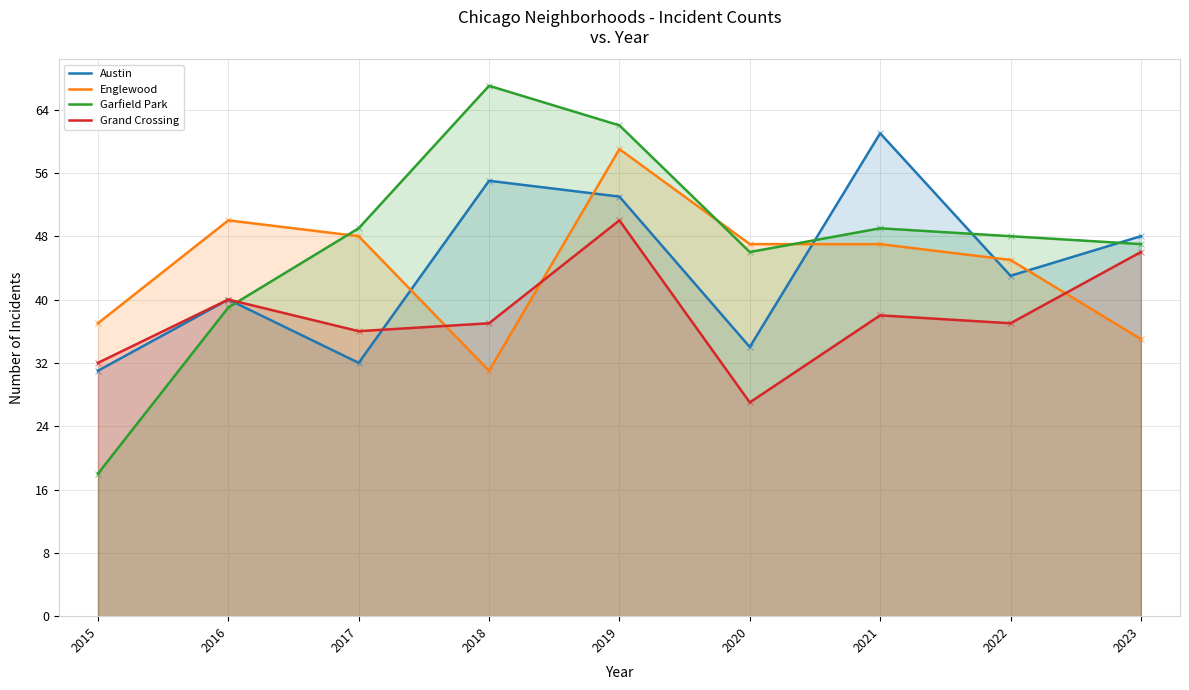

The value of Austin at 2015 is 31. True or false?

True